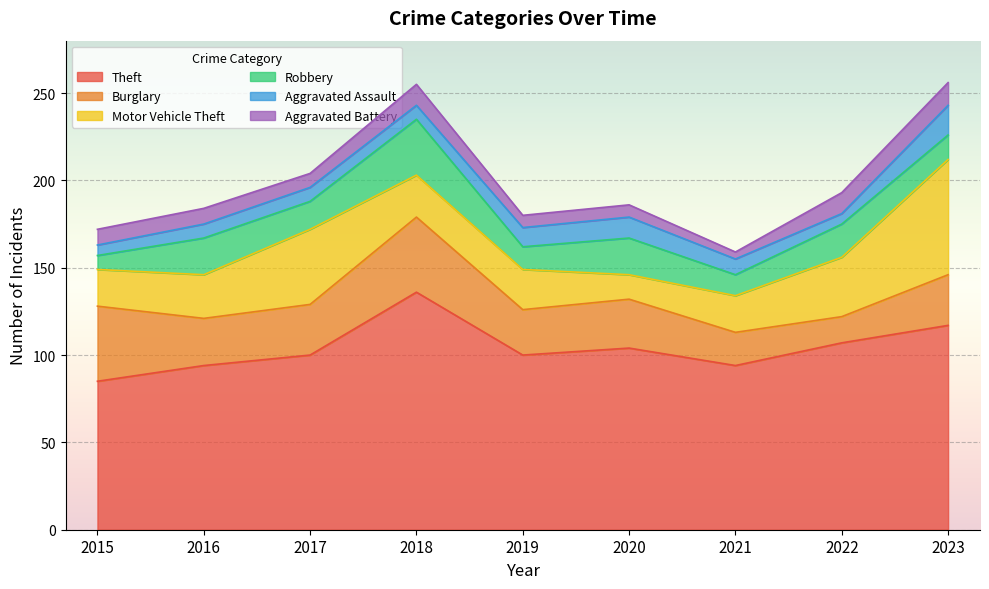

How many data points does each series have?

9